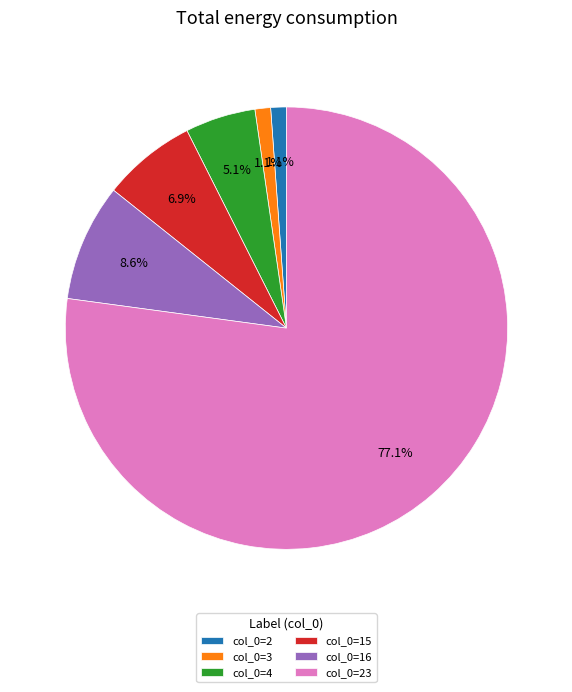

Which slice is the largest?

col_0=23